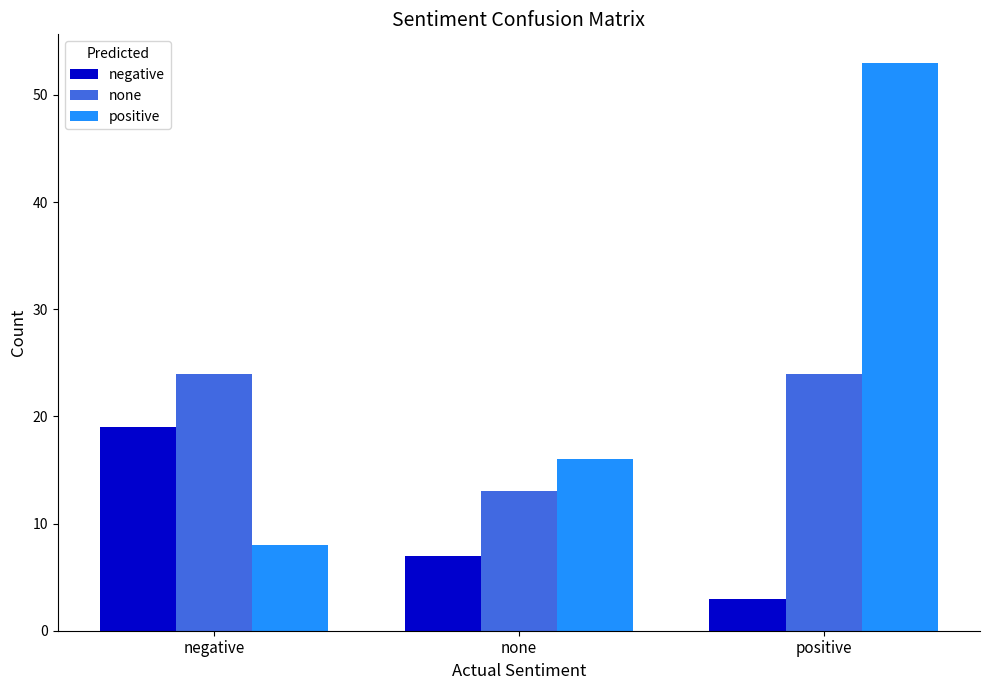

The negative series shows 10 at negative. True or false?

False